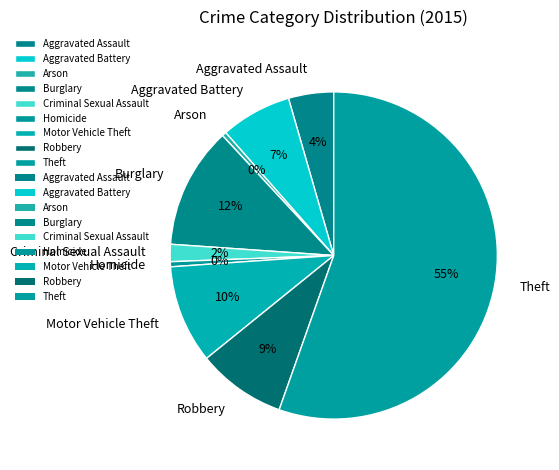

Combined, do Robbery and Criminal Sexual Assault account for over 50%?

No